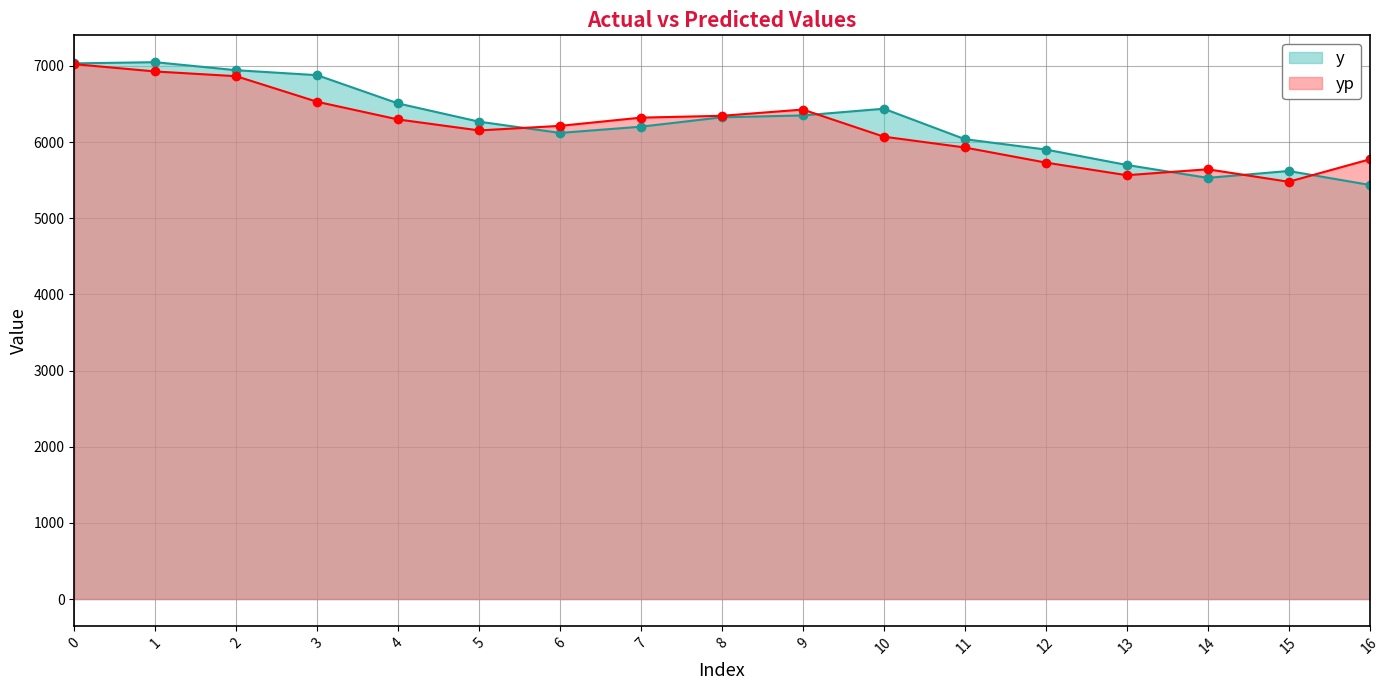

Count the number of data series in this chart.

2